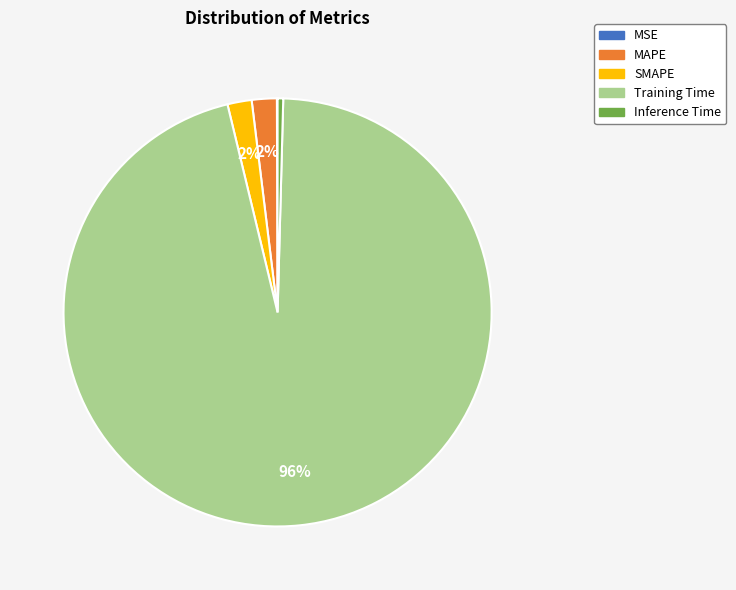

The MAPE slice represents 2% of the pie. True or false?

True